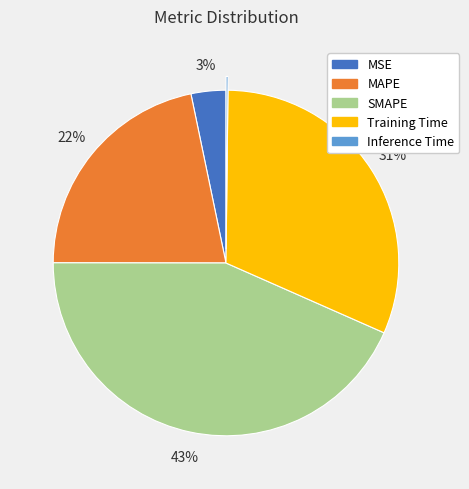

Is the sum of Training Time and SMAPE greater than half?

Yes